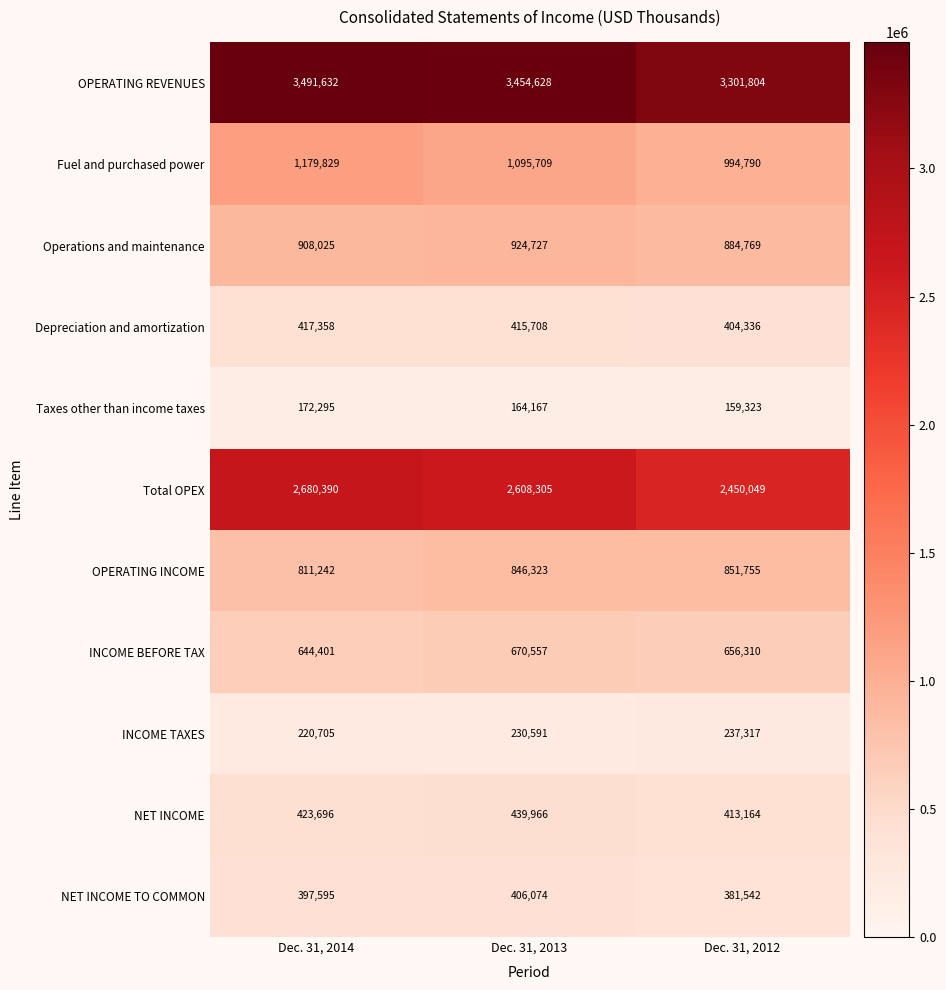

List the series in order of their peak value, lowest first.

Taxes other than income taxes, INCOME TAXES, NET INCOME TO COMMON, Depreciation and amortization, NET INCOME, INCOME BEFORE TAX, OPERATING INCOME, Operations and maintenance, Fuel and purchased power, Total OPEX, OPERATING REVENUES